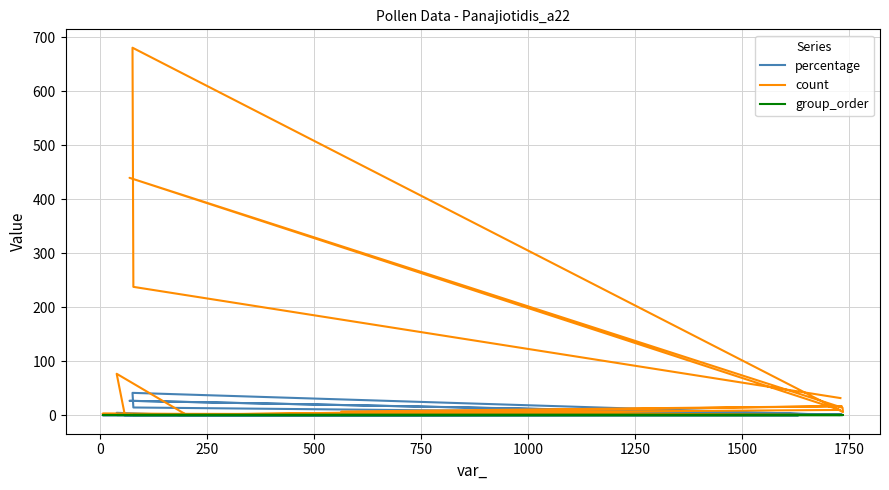

How many interior local peaks does the percentage series have?

5